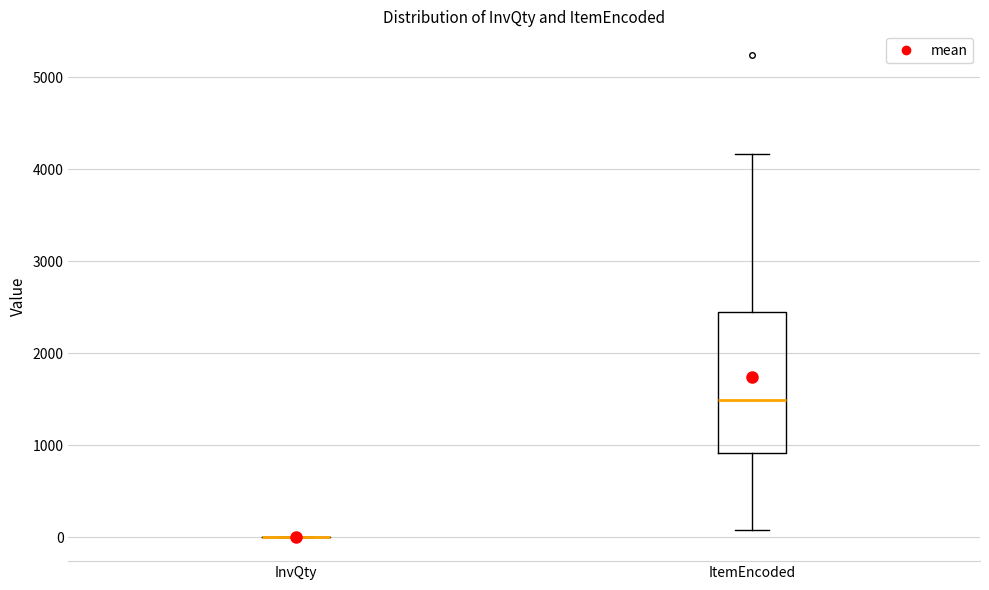

Reading left to right, read every box against the y-axis: the position of its median line, the range the box covers, and the ends of its whiskers. The values are not printed on the chart, so give them approximately, as read against the axis.

InvQty: box collapsed to a line at 0, whiskers 0 to 0
ItemEncoded: median 1500, box 900 to 2400, whiskers 100 to 4200